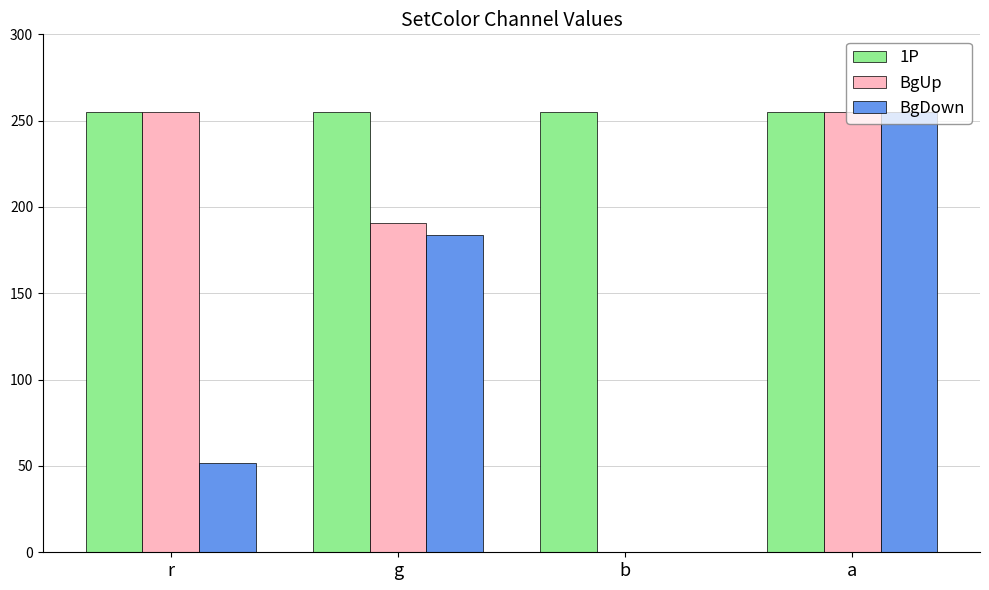

Is it true that BgDown equals -126 at b?

False